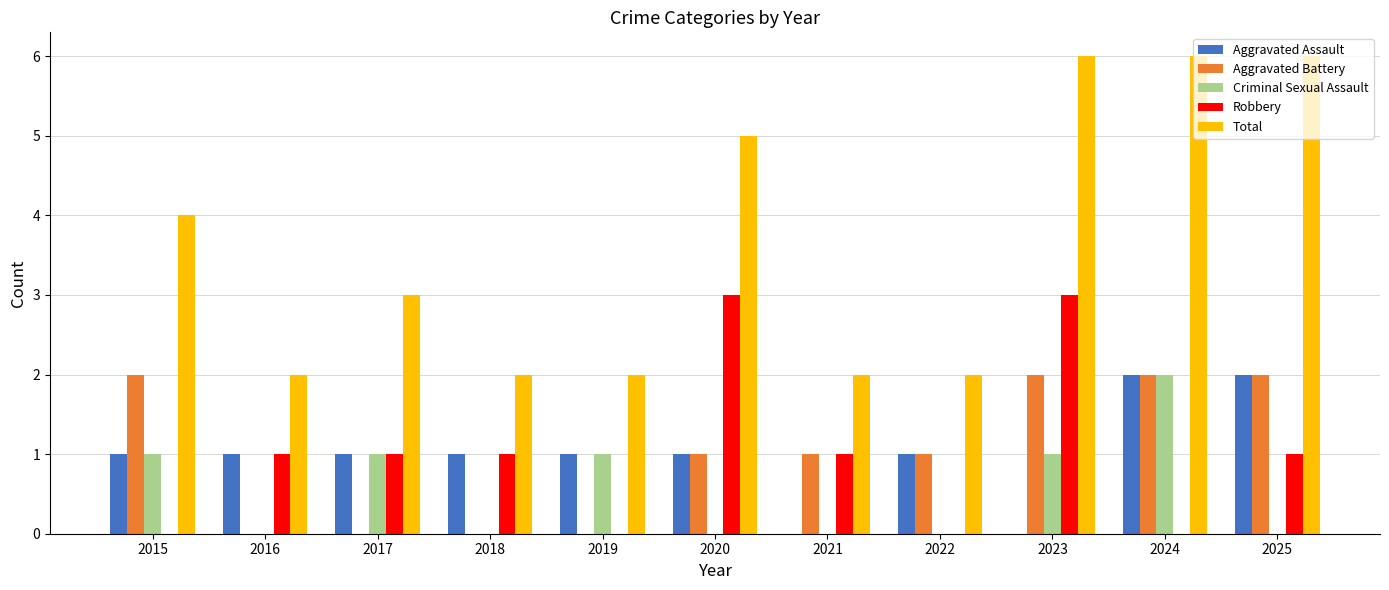

What is the greatest value displayed?

6